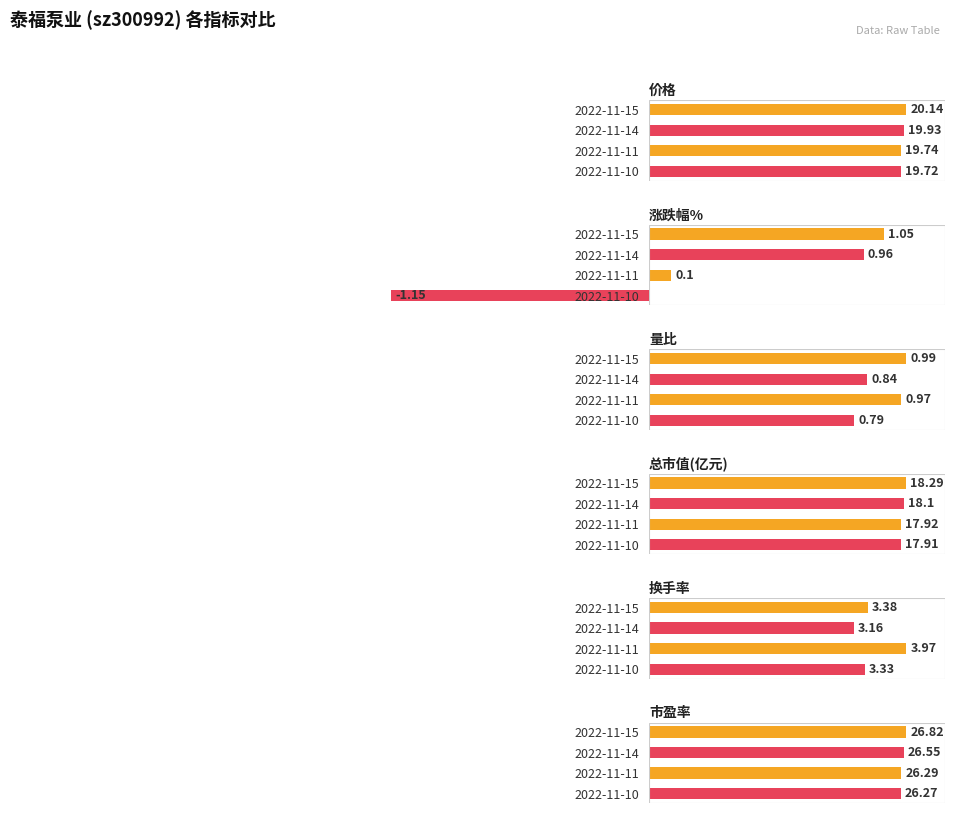

Which series has the largest total across all categories?

市盈率